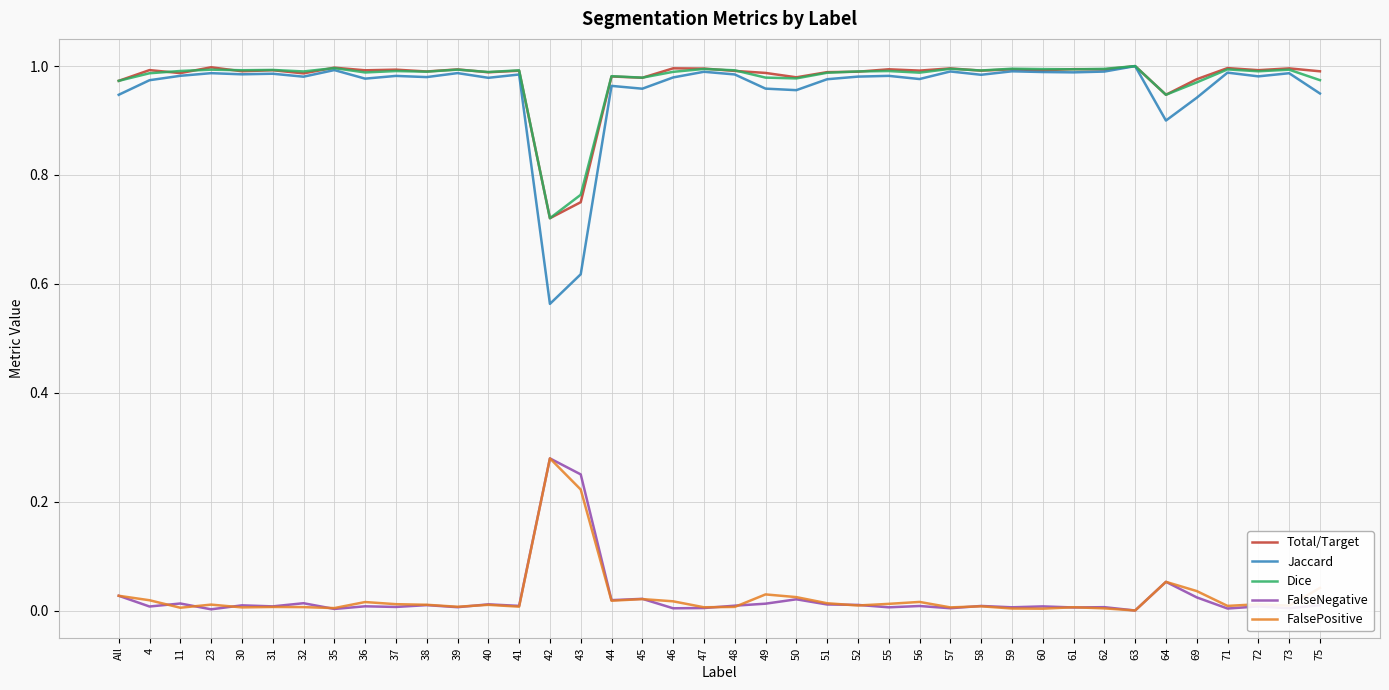

What position from the left is 71?

37